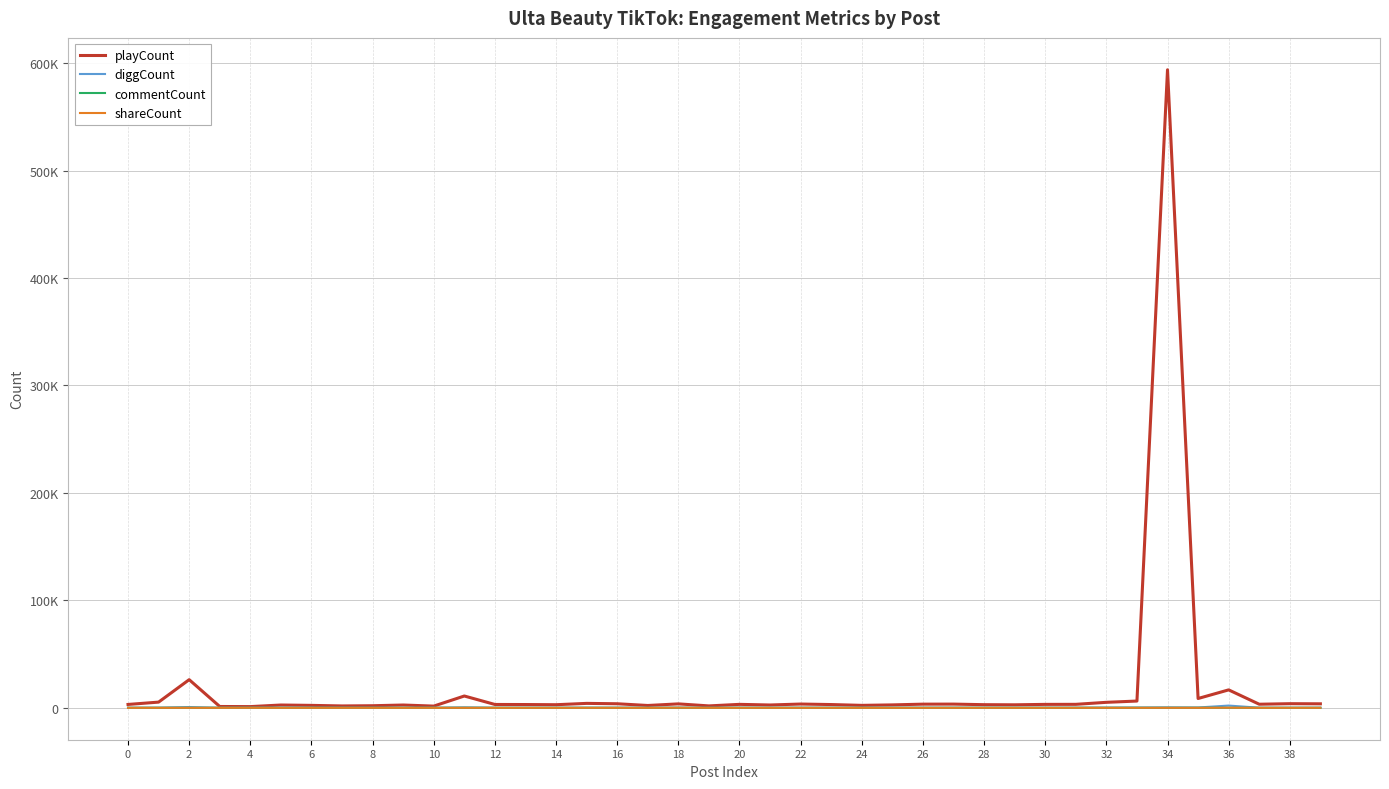

Is this an area chart (filled region under the line)?

No